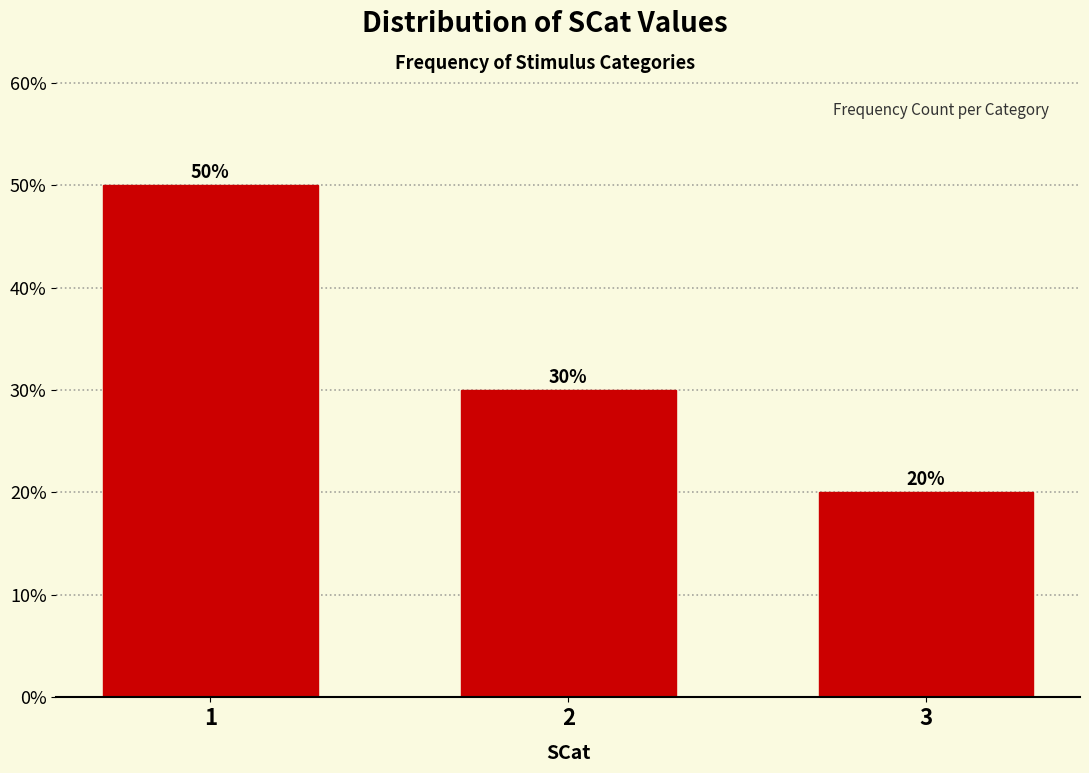

Reading left to right, list all the values displayed in this chart.

1=50	2=30	3=20